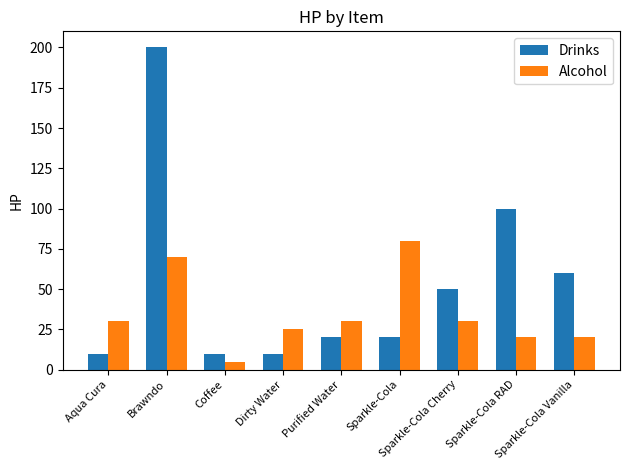

At how many categories does at least one series exceed 88?

2